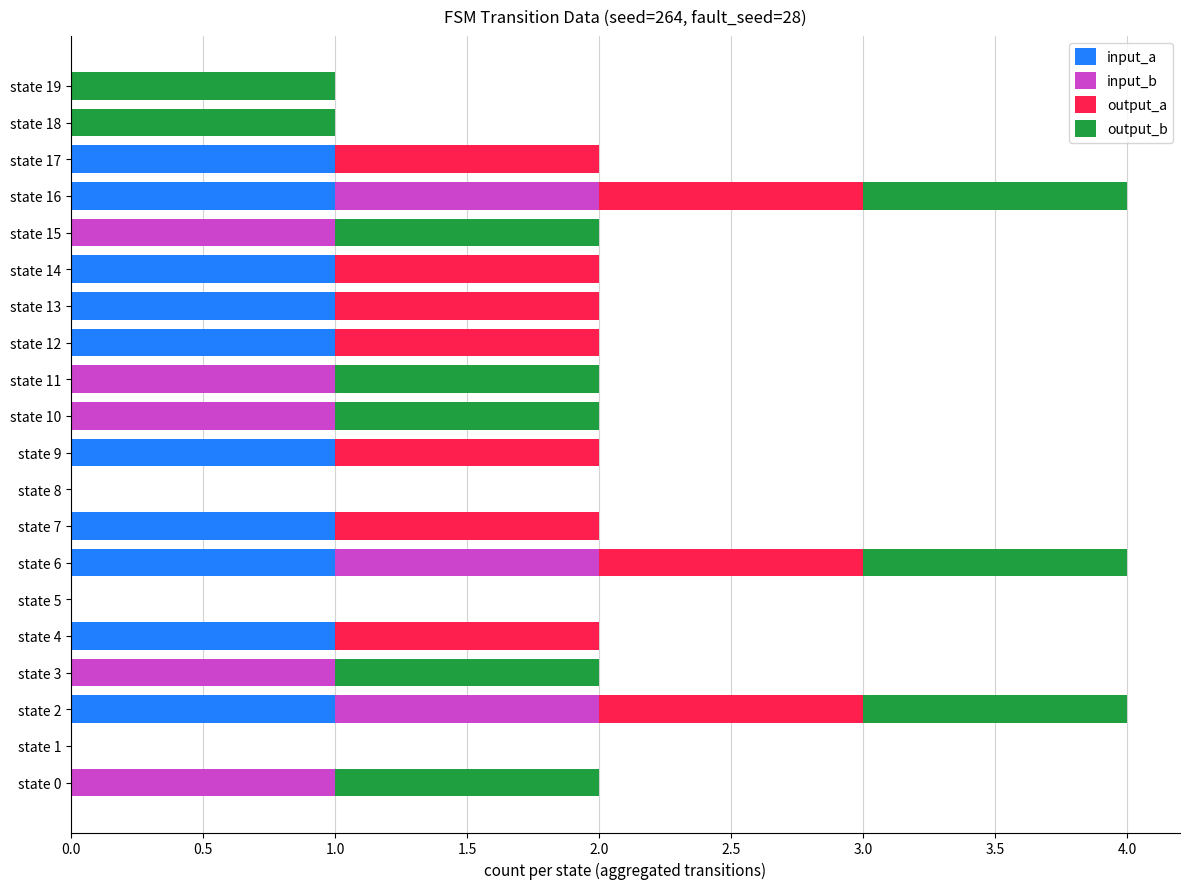

How many categories are shown in the chart?

20